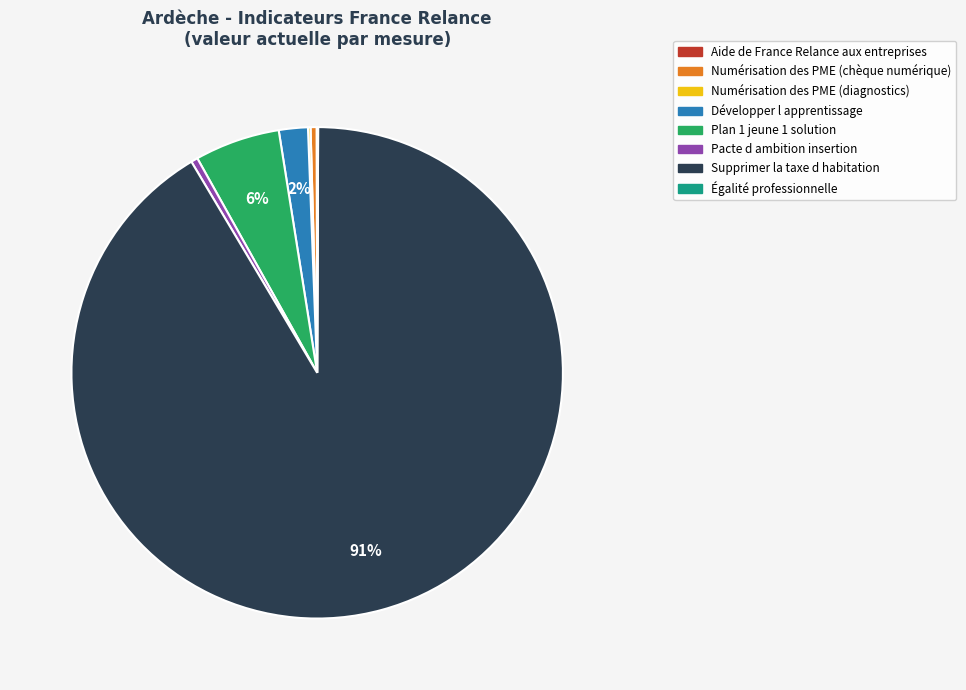

To the nearest percent, what portion does Plan 1 jeune 1 solution represent?

6%